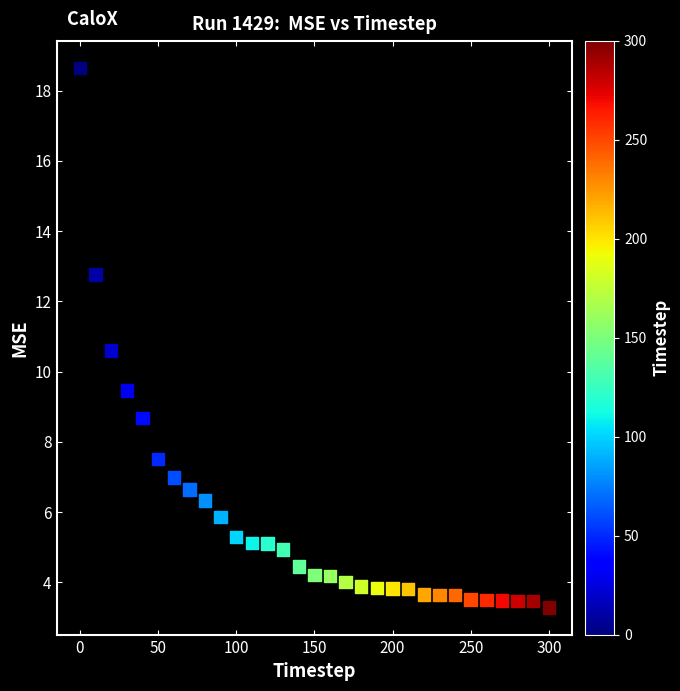

What is the range of Y values (max minus min)?

15.4